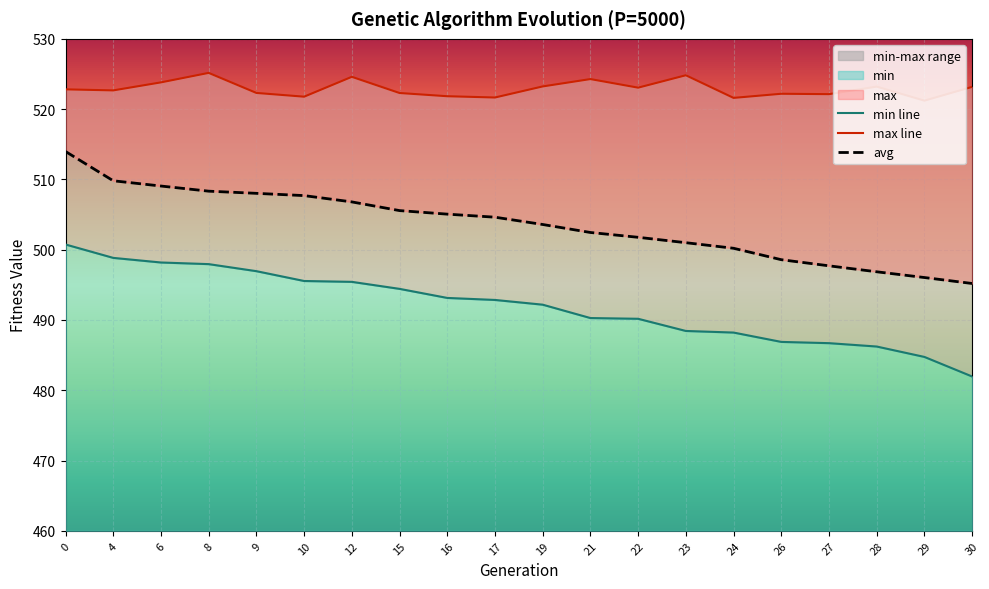

What is the difference between the highest and lowest values at 15?

27.9